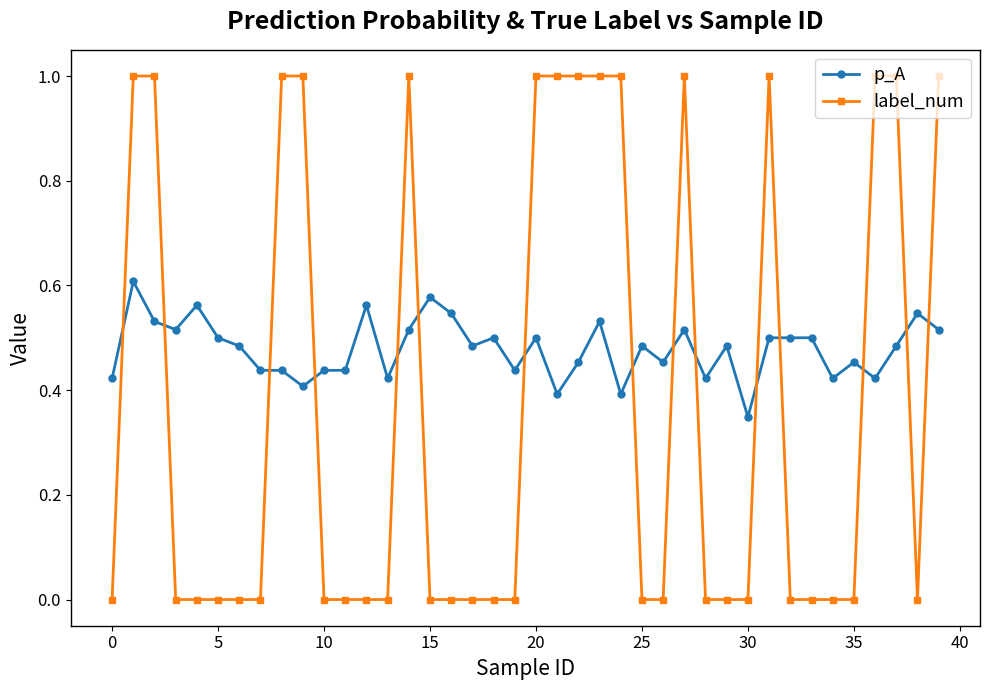

What is the value of the label_num point at the 28th from the left?

1.0